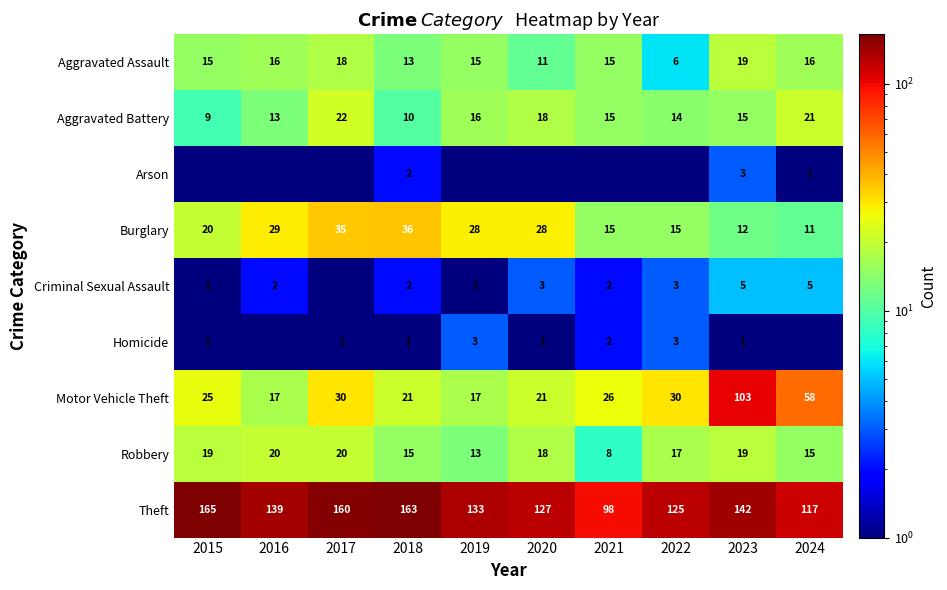

What is the spread (max minus min) of values at 2015?

164.5